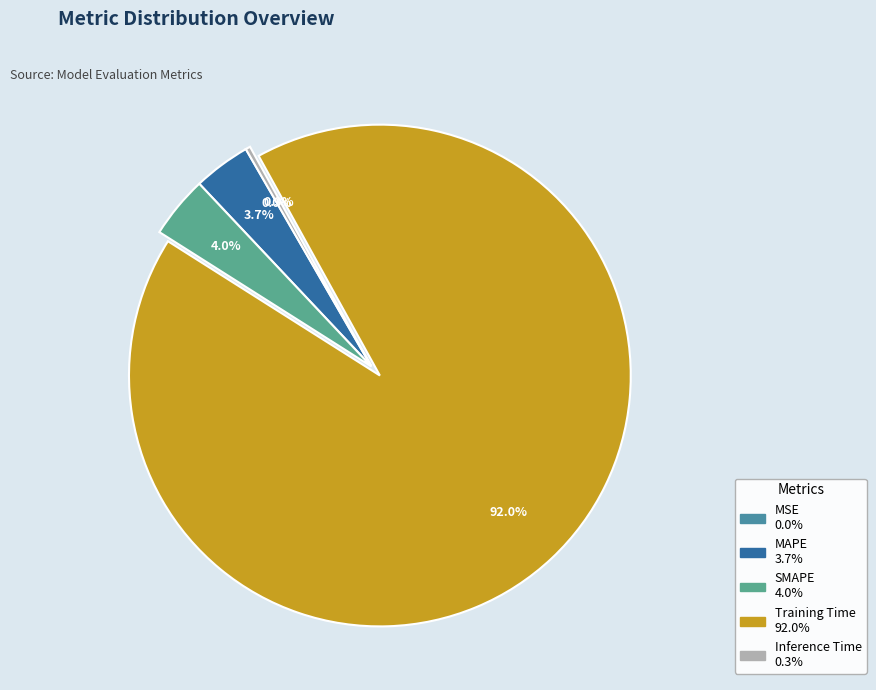

Rank the categories by value from highest to lowest.

Training Time, SMAPE, MAPE, Inference Time, MSE